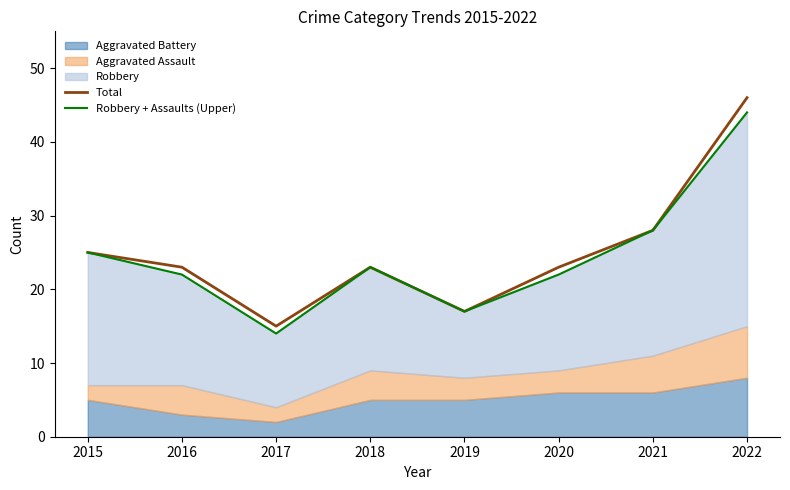

List the labels in order of Robbery + Assaults (Upper) value, largest first.

2022, 2021, 2015, 2018, 2016, 2020, 2019, 2017